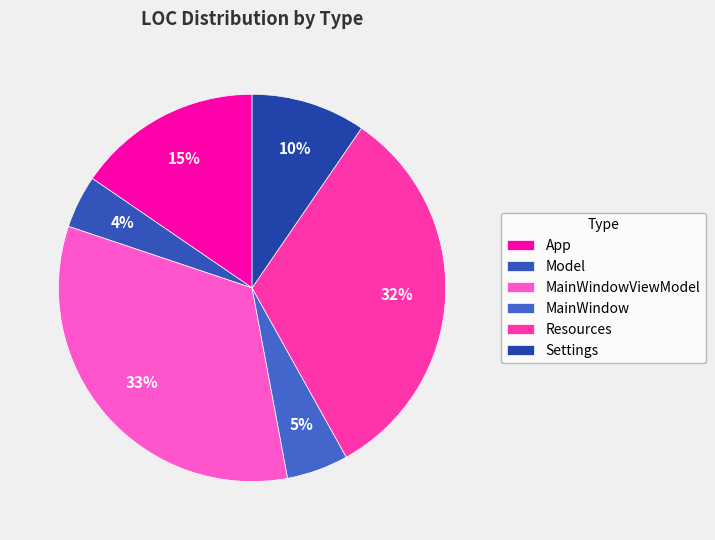

Approximately how many times larger is the value at Model compared to MainWindow?

0.9